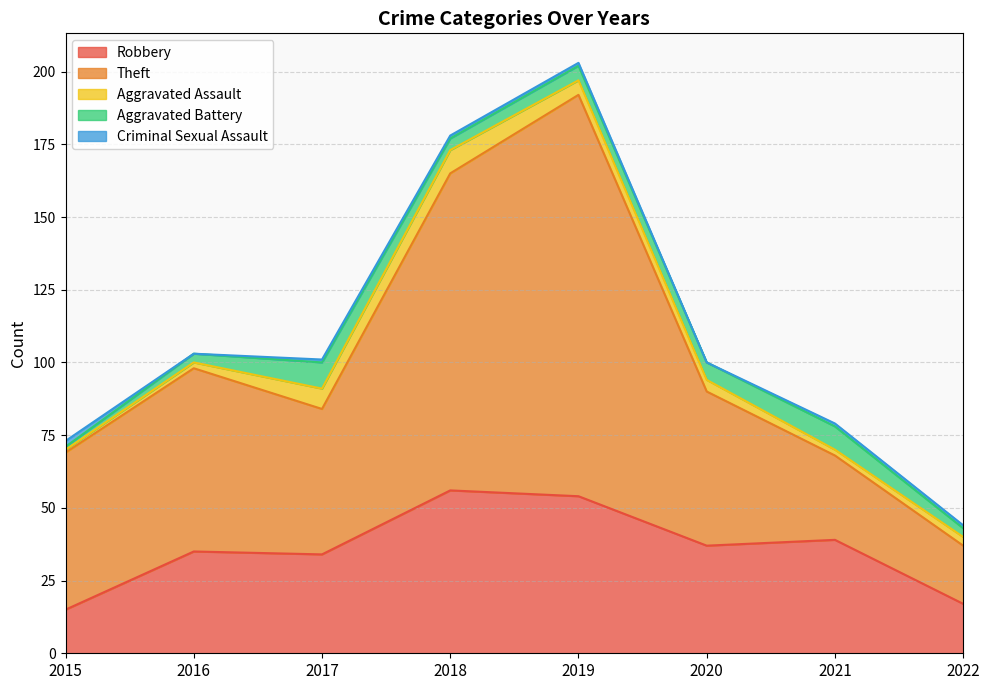

How many intersections are there between Theft and Robbery?

2